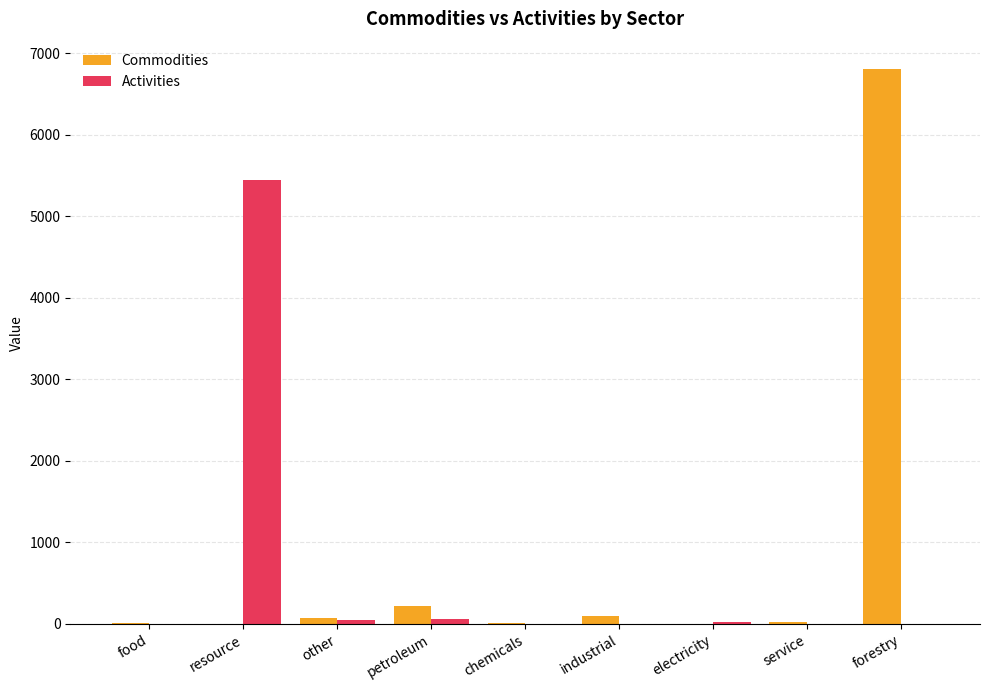

Is it true that Commodities equals 6800.6 at forestry?

True